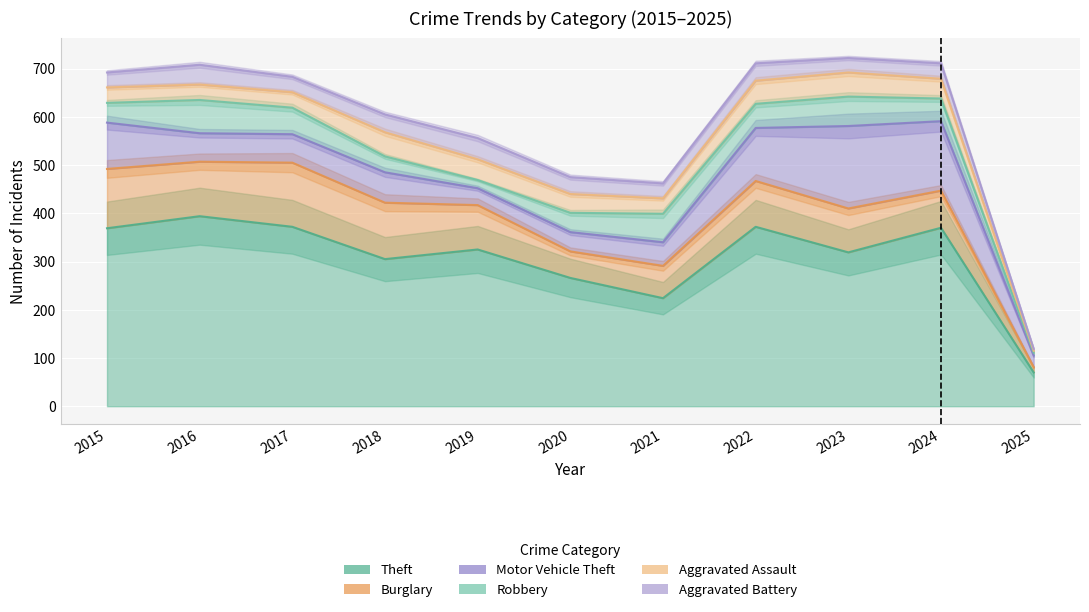

How many interior local valleys does the Theft series have?

3